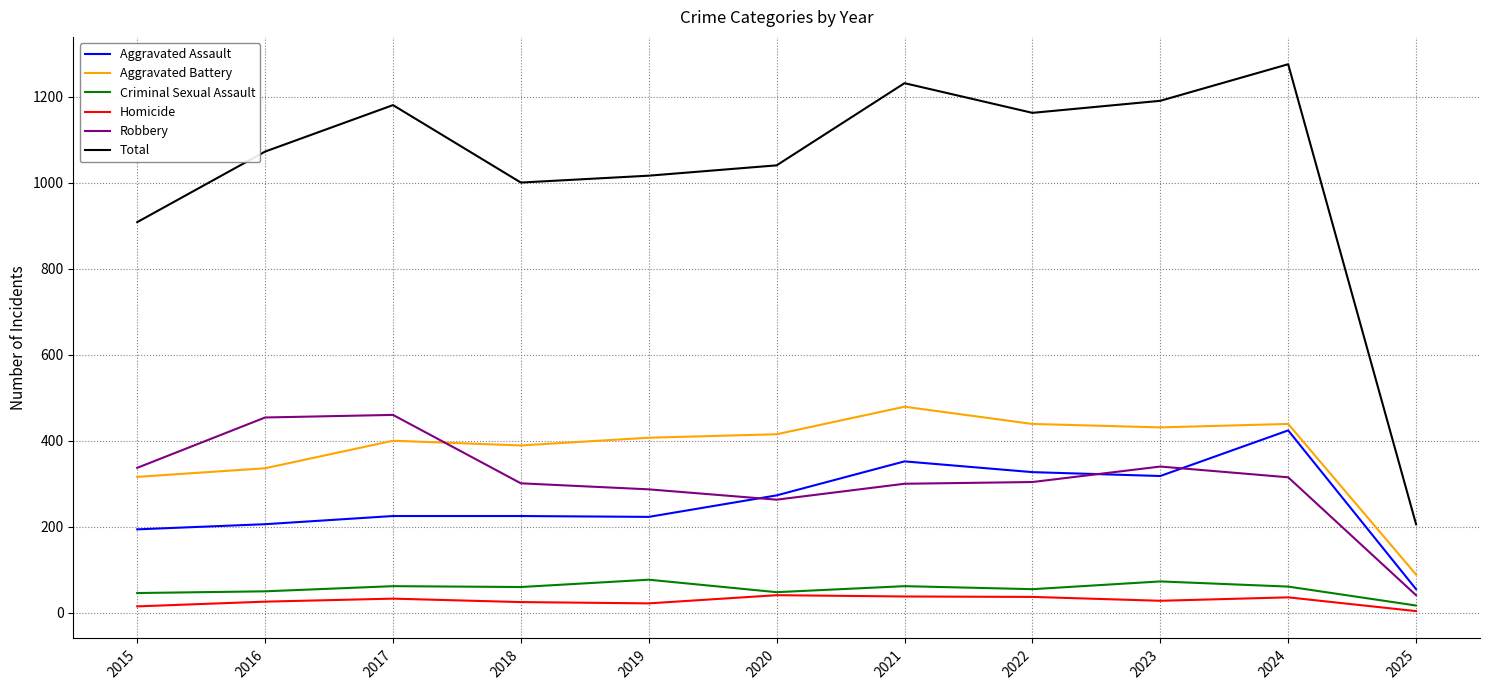

True or false: Total and Aggravated Assault intersect in this chart.

False